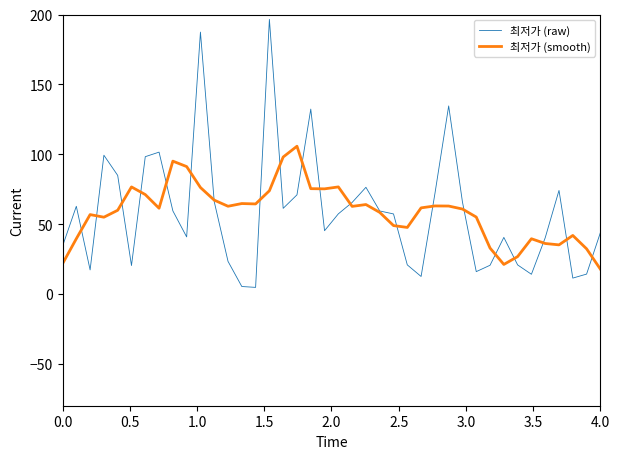

Rank the series by their maximum value, from highest to lowest.

최저가 (raw), 최저가 (smooth)